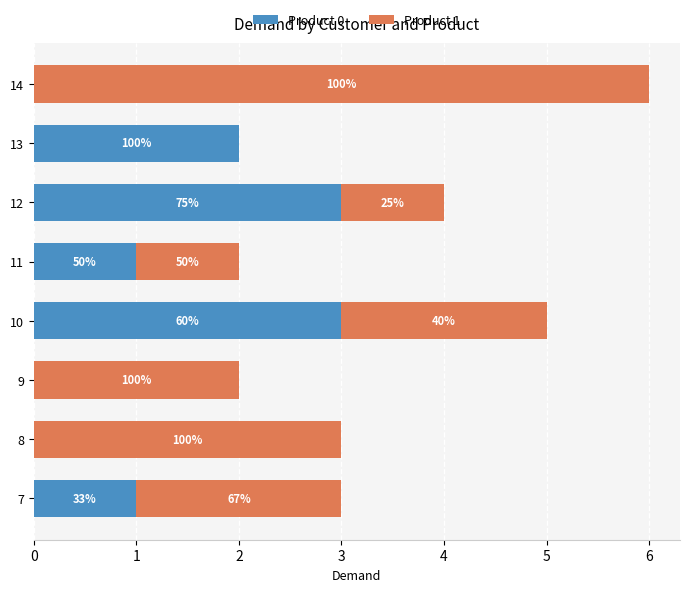

What are all the series names shown in the legend?

Product 0, Product 1